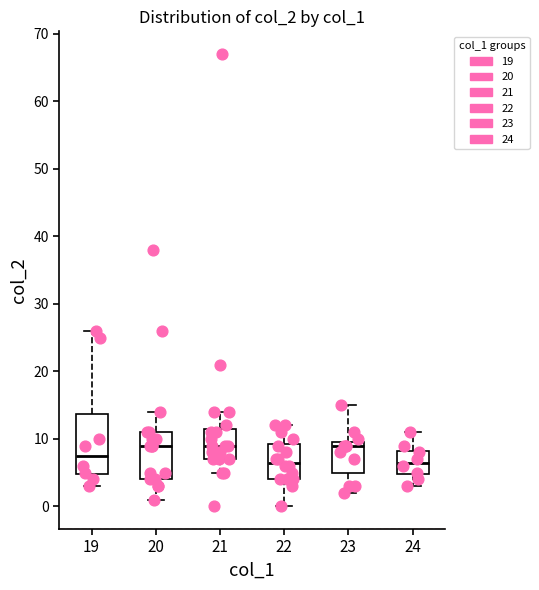

Comparing the boxes themselves (not the whiskers), which one is the tallest?

19